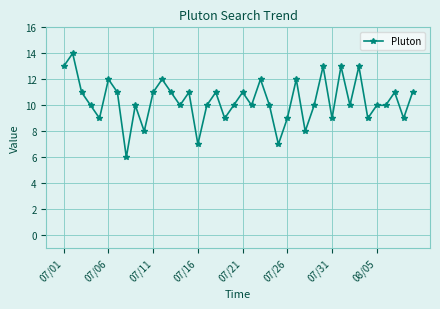

What is the sum of all values?

413